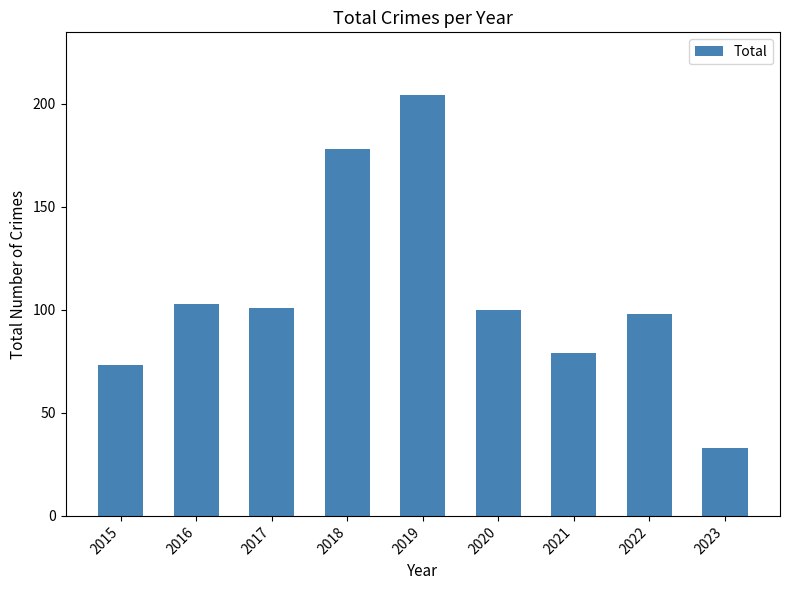

The chart shows a value of 166 at 2016. True or false?

False